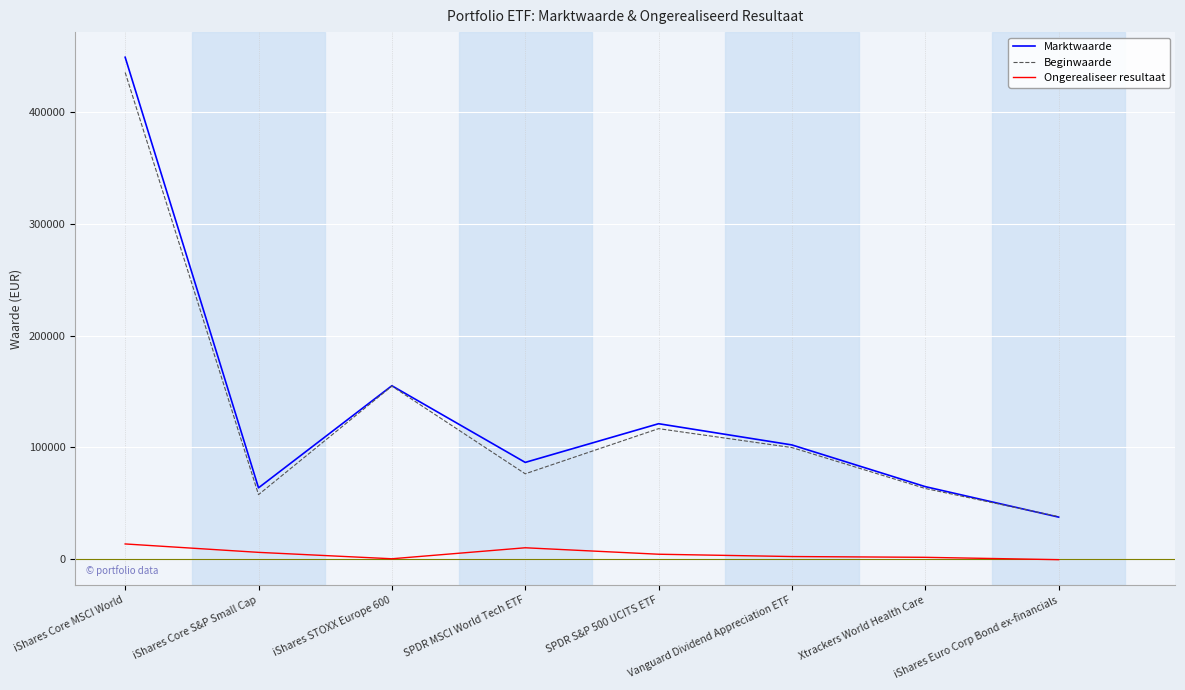

What is the minimum value for Beginwaarde?

38049